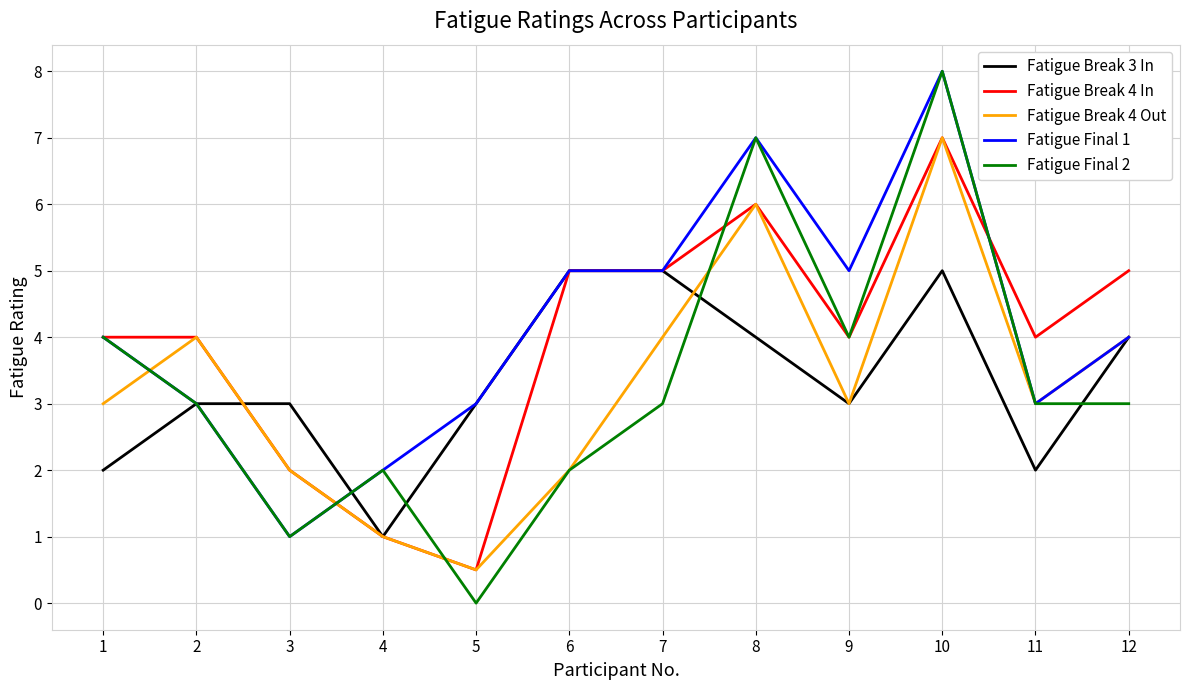

Is the value of Fatigue Final 1 at 4 greater than the value of Fatigue Break 4 Out at 2?

No